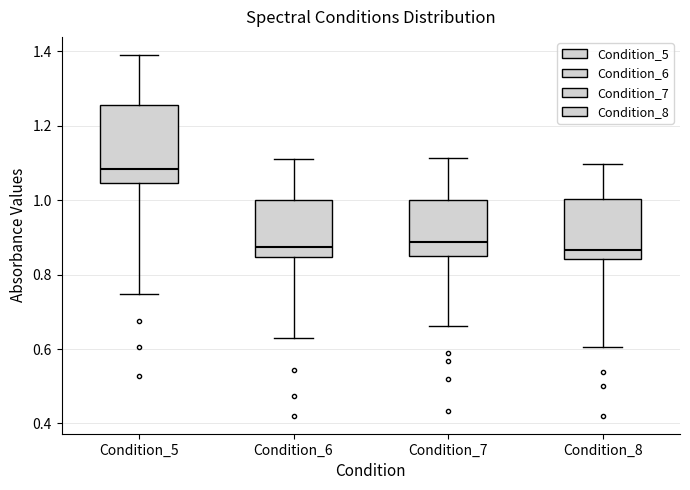

Reading left to right, transcribe this box plot: for each box, give where its median line is, the range the box spans, and where its two whiskers end, as read against the y-axis. The values are not printed on the chart, so give them approximately, as read against the axis.

Condition_5: median 1.08, box 1.04 to 1.26, whiskers 0.74 to 1.40
Condition_6: median 0.88, box 0.84 to 1.00, whiskers 0.62 to 1.10
Condition_7: median 0.88, box 0.84 to 1.00, whiskers 0.66 to 1.12
Condition_8: median 0.86, box 0.84 to 1.00, whiskers 0.60 to 1.10